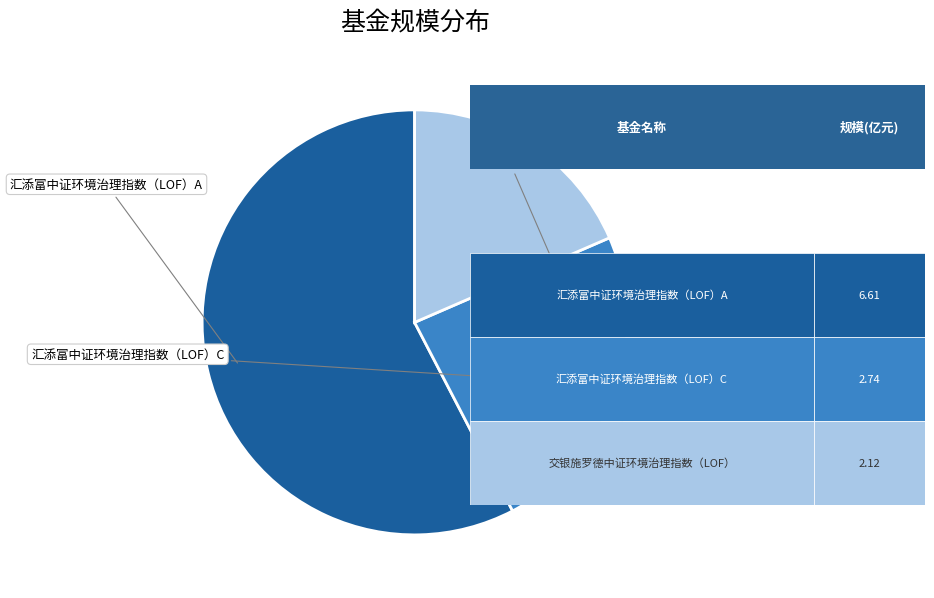

Is there a majority slice in this chart?

Yes